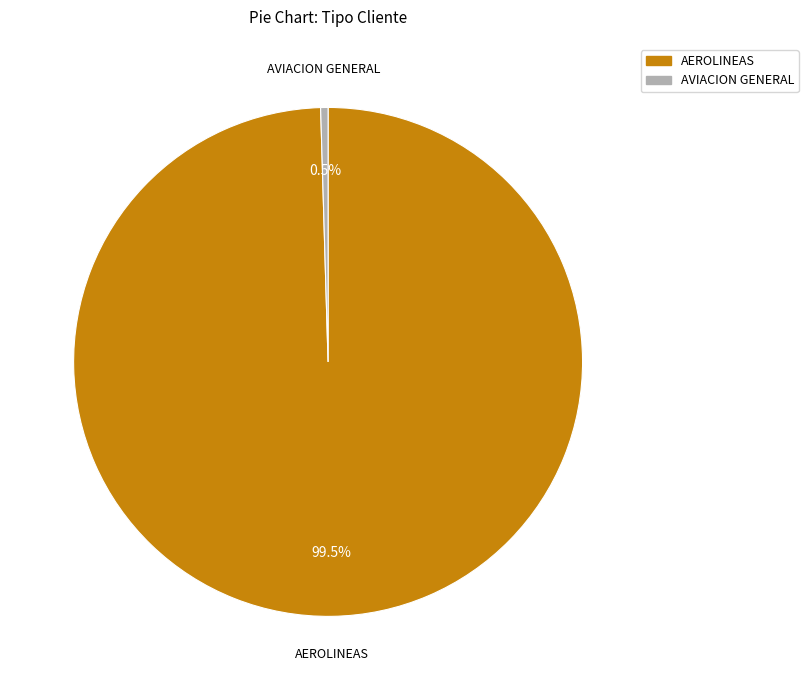

What is the majority slice?

AEROLINEAS